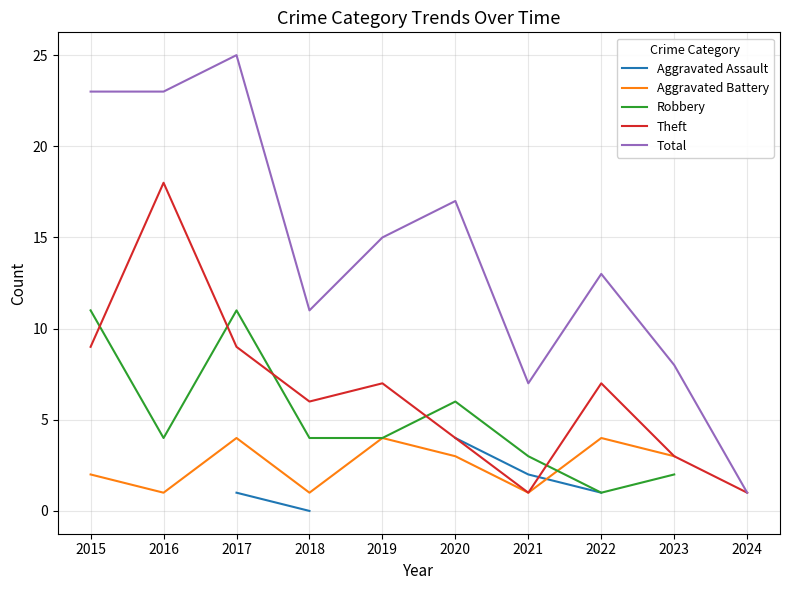

True or false: Total and Aggravated Battery cross at least once.

False